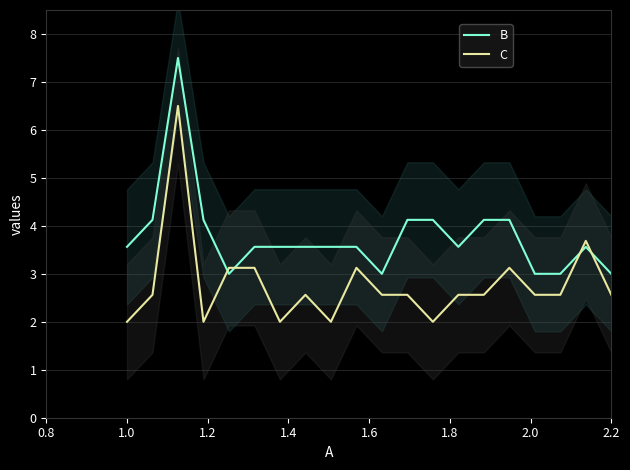

What are all the series names shown in the legend?

B, C